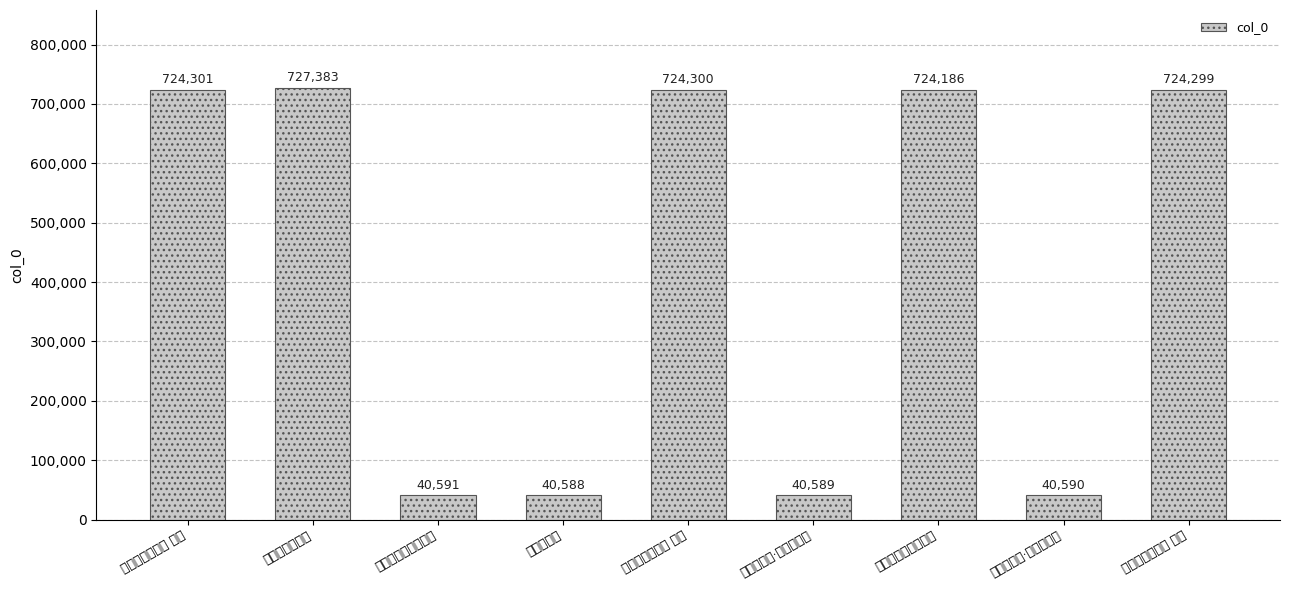

Reading left to right, transcribe all the data shown in this chart.

724301	727383	40591	40588	724300	40589	724186	40590	724299